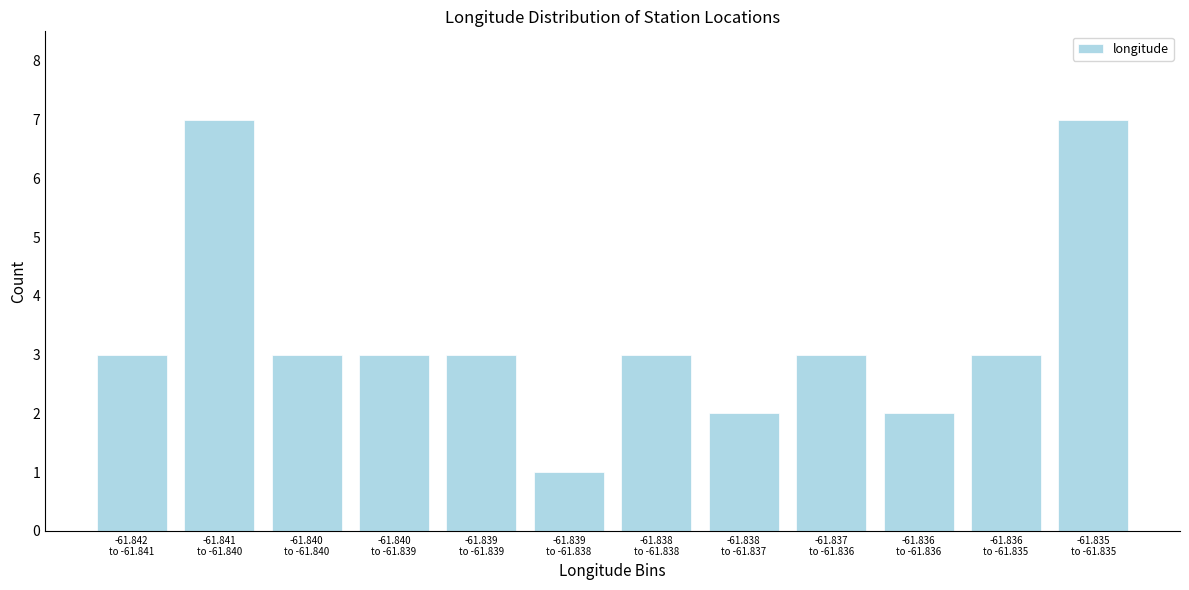

Reading right to left, transcribe all the data shown in this chart.

7	3	2	3	2	3	1	3	3	3	7	3